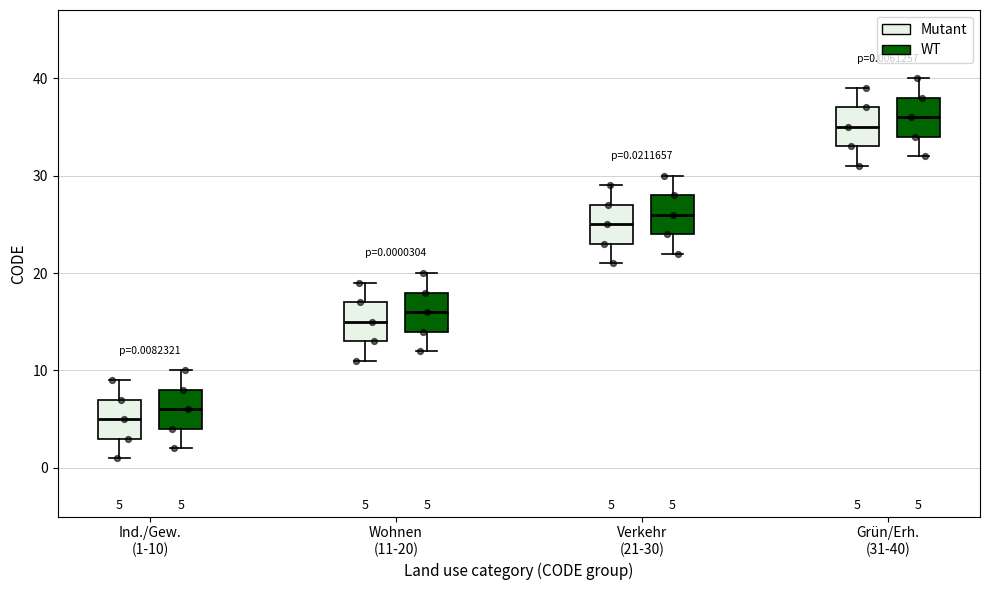

Which box's median line is the lowest?

Ind./Gew. (1-10) (Mutant)